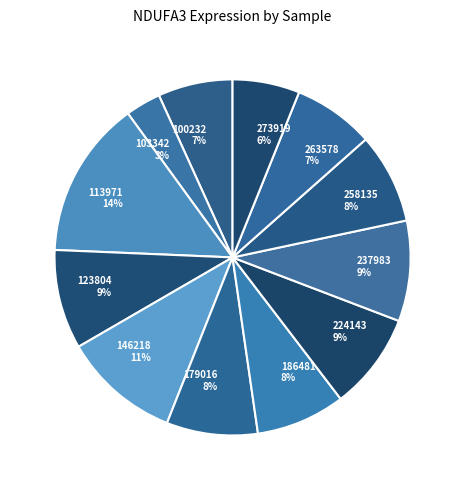

Count the number of slices in the pie.

12